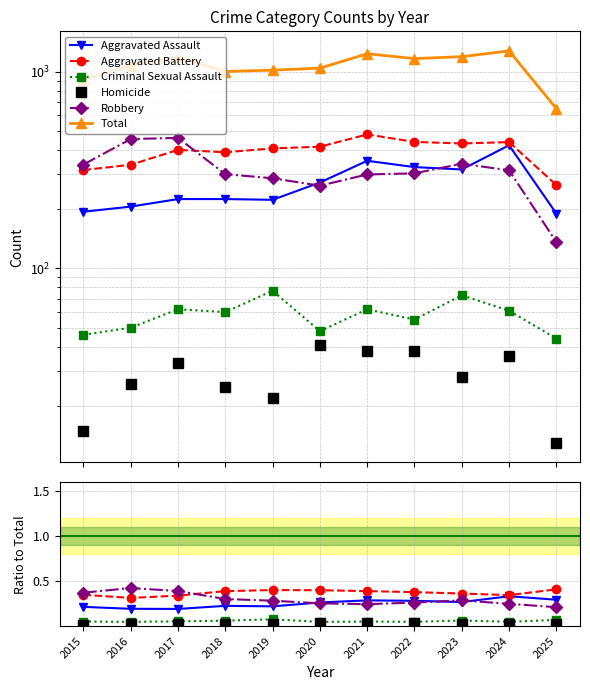

True or false: Aggravated Battery and Criminal Sexual Assault intersect in this chart.

False